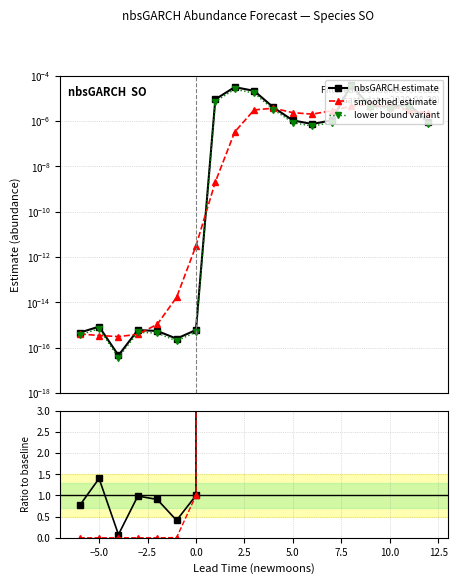

What is the sum of all ratio values?

201507273663.8